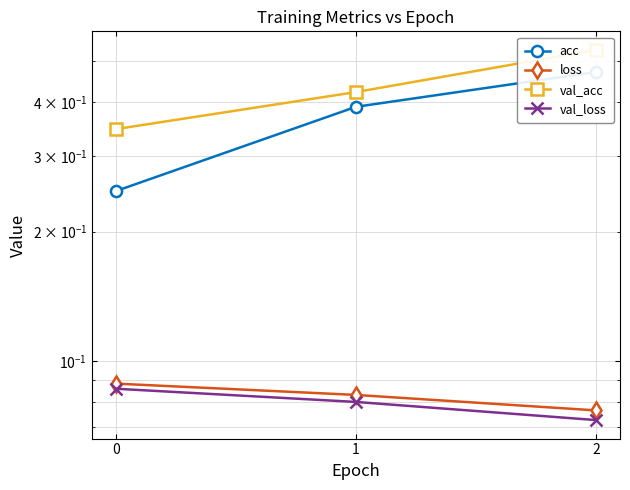

What is the average value of the val_acc series?

0.4